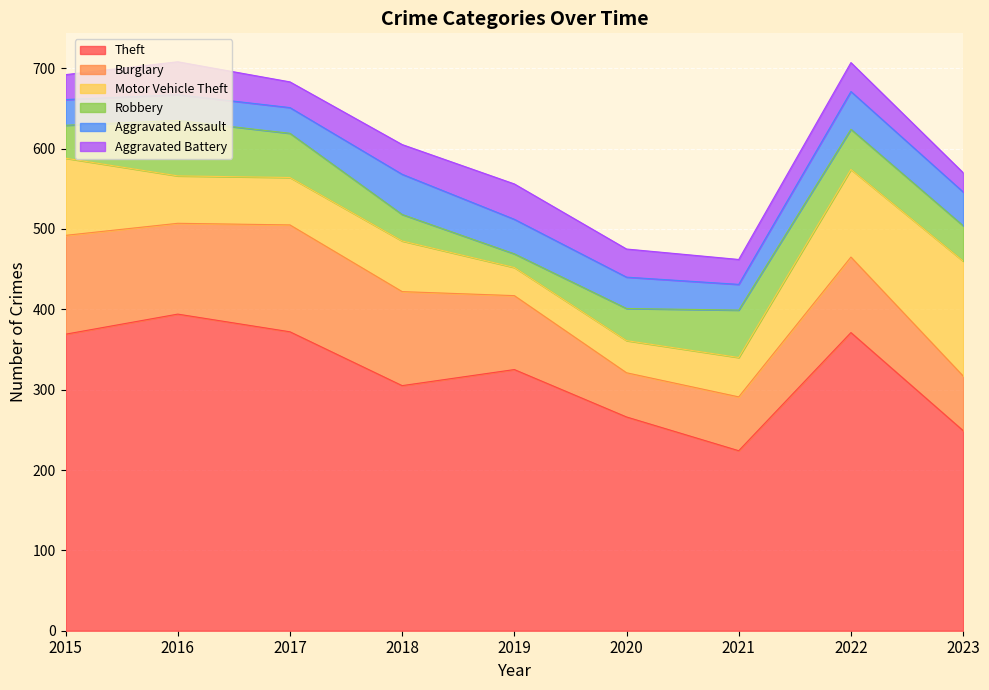

Where is Motor Vehicle Theft nearest to the value 89?

2015